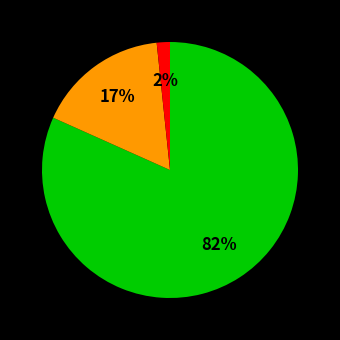

To the nearest percent, what is the average slice percentage?

33%